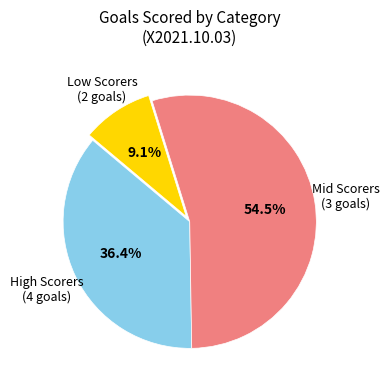

Is there a majority slice in this chart?

Yes